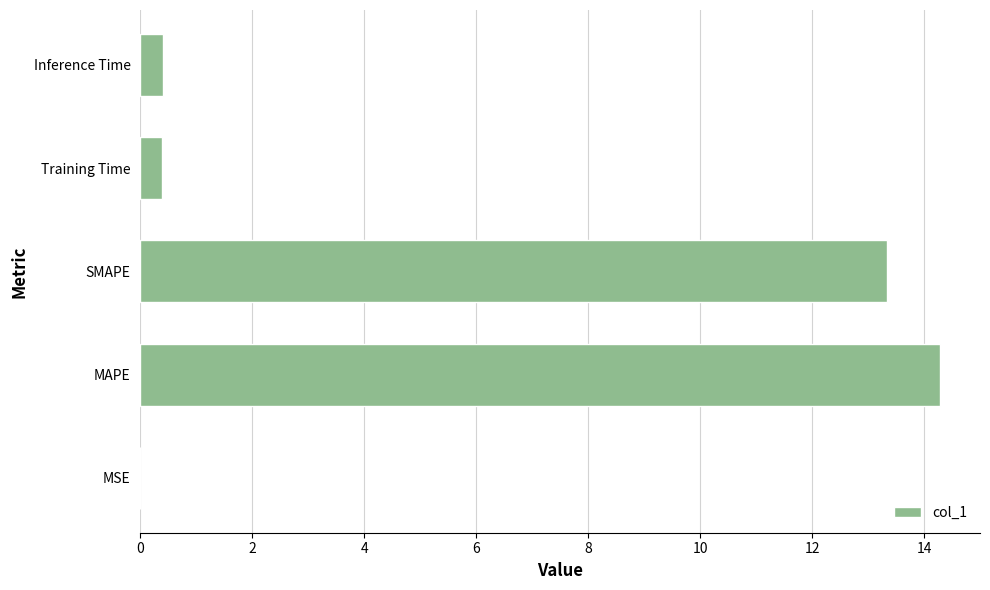

At which category does the chart reach its peak across all series?

MAPE